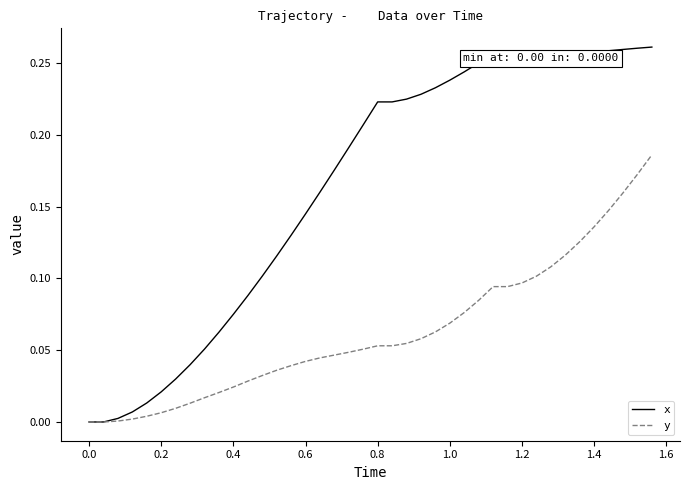

How many distinct data groups are displayed?

2